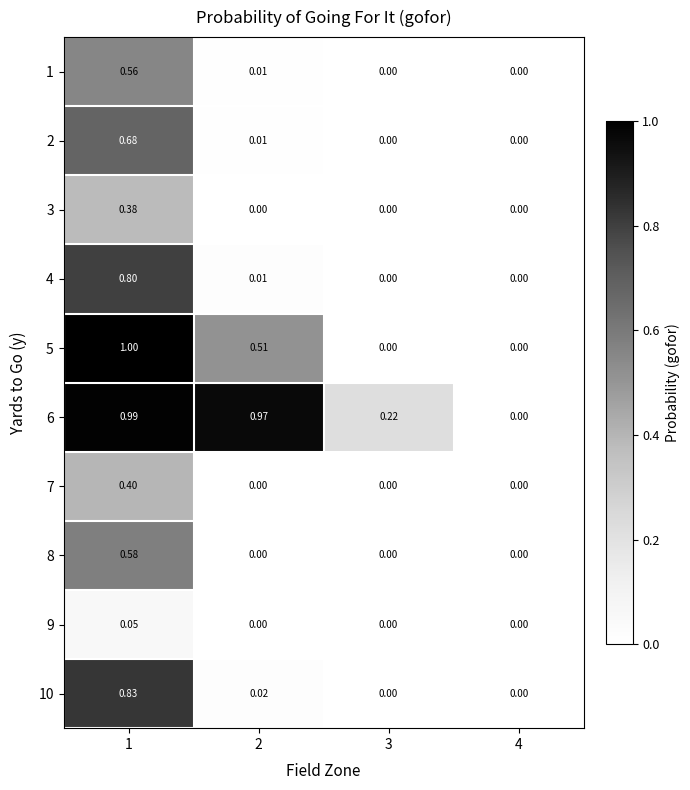

Which category has the highest value across all series?

1